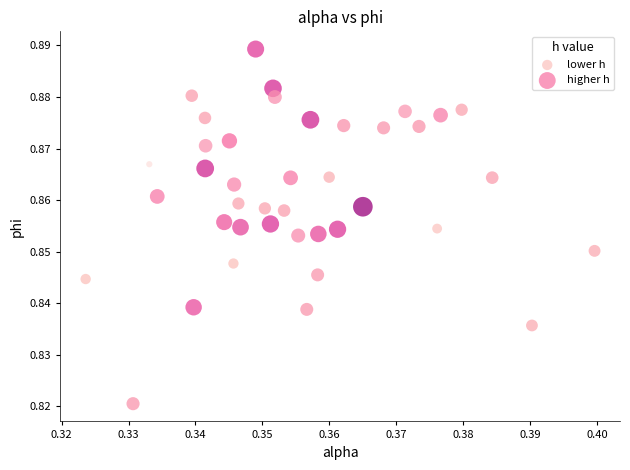

Which series has the widest spread of Y values?

lower h